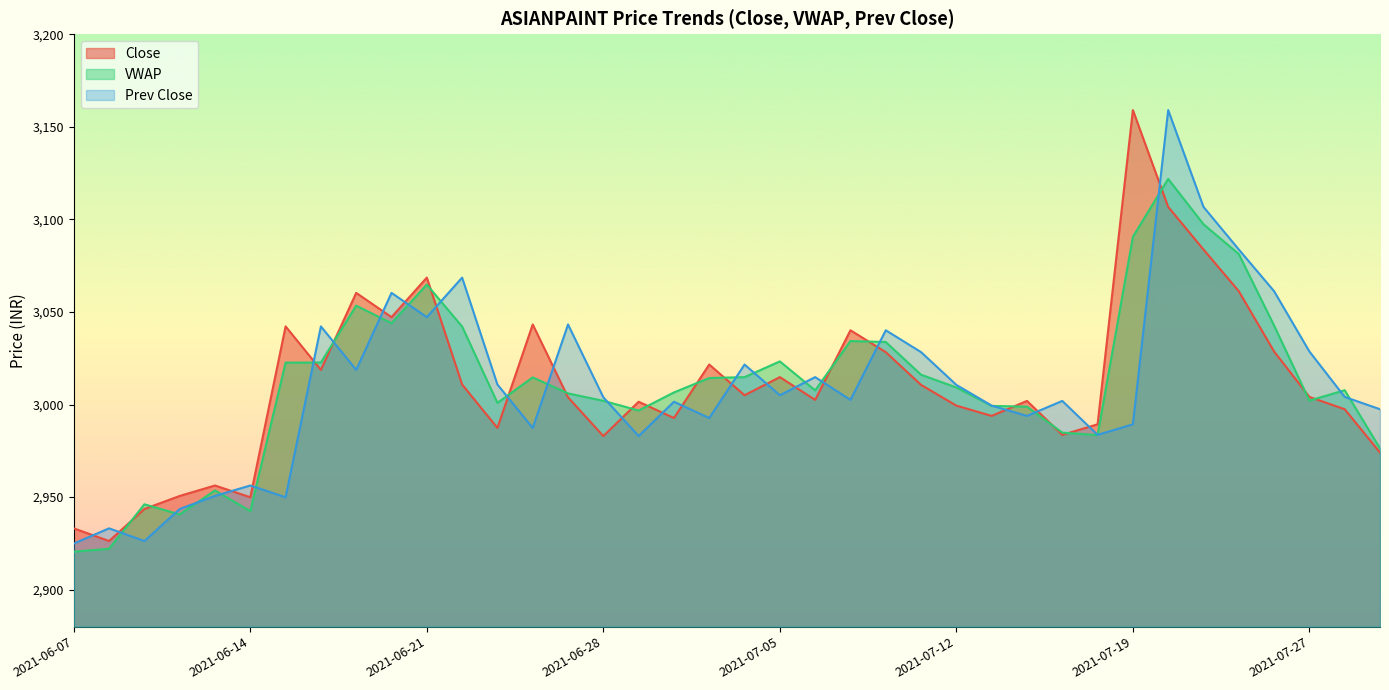

What is the sum of the Prev Close values at 2021-06-08 and 2021-06-10?

5876.6